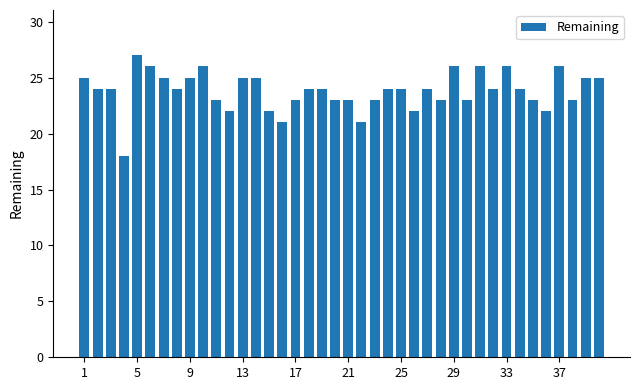

What is the smallest value displayed?

18